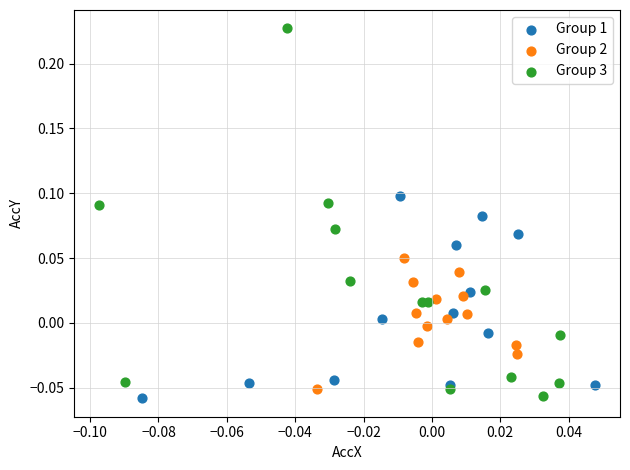

Which series has the widest spread of Y values?

Group 3